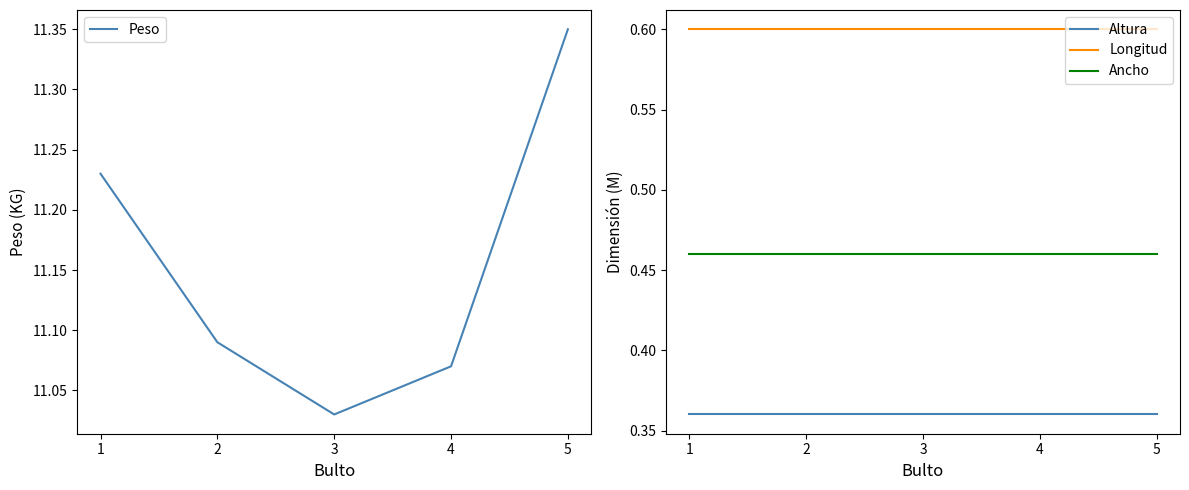

What is the sum of all Altura values?

1.8